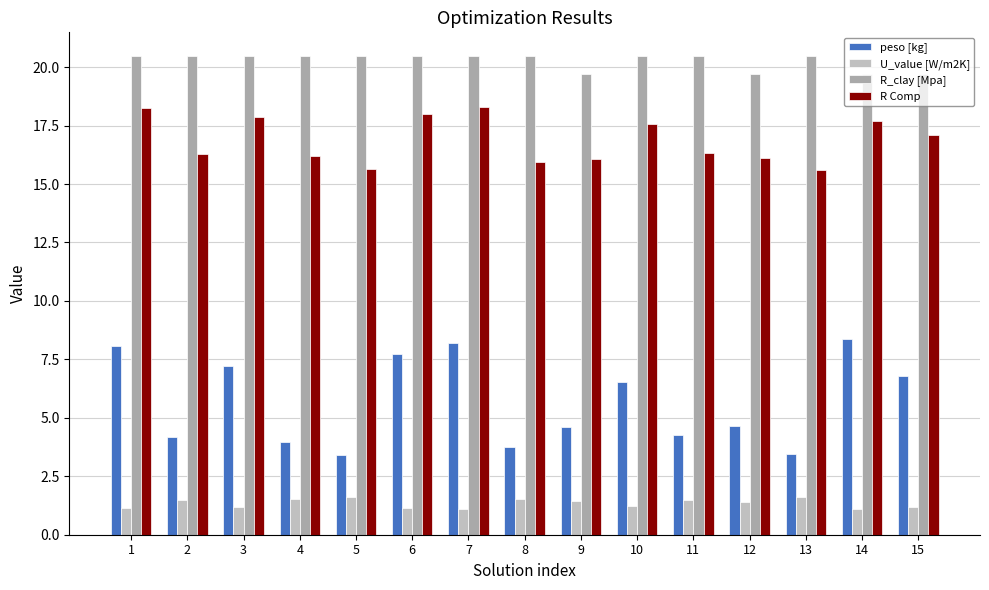

What is the sum of the peso [kg] values at 15 and 10?

13.3